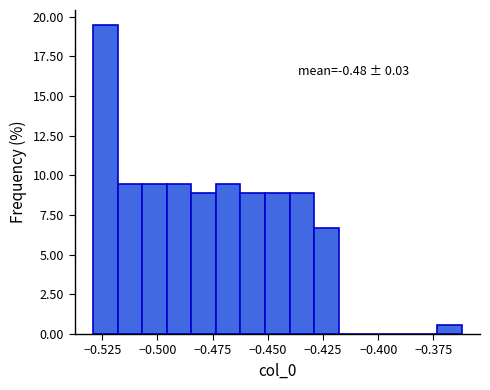

Around what value on the x-axis is the tallest bar? Give the approximate position of its centre, as read against the axis.

-0.525